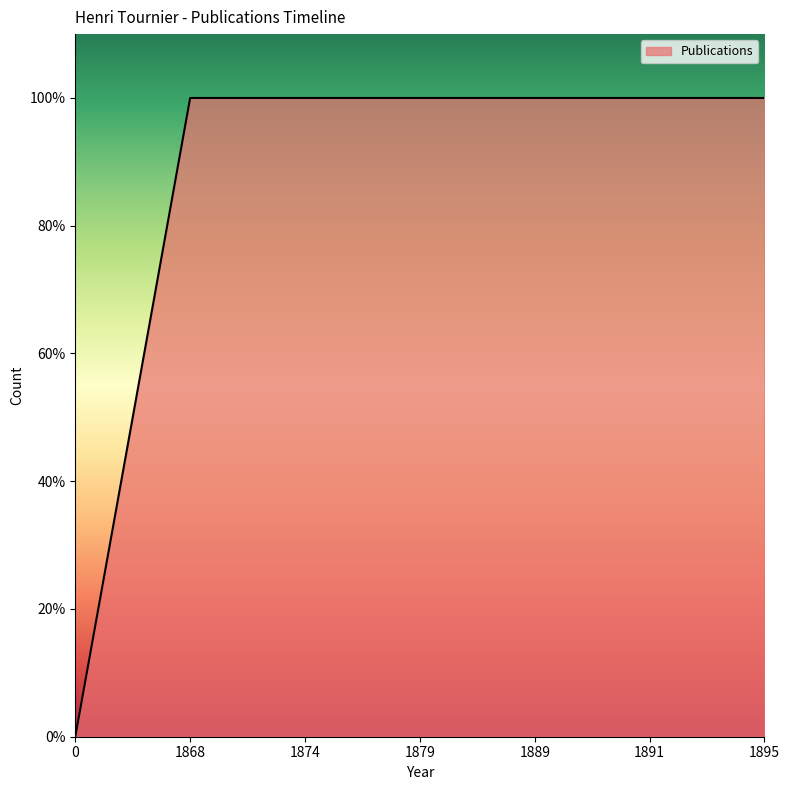

The chart shows a value of 1 at 1868. True or false?

False